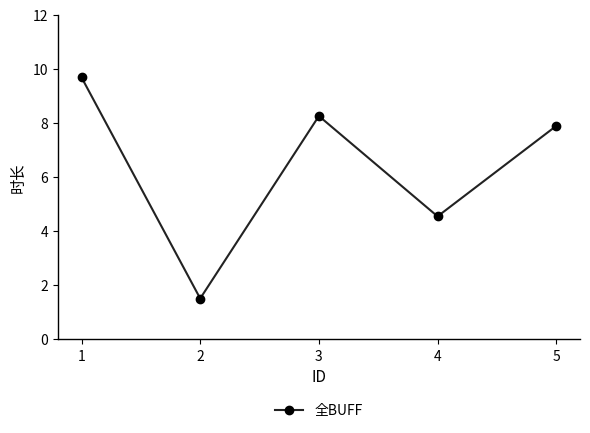

How many interior local peaks (higher than both neighbors) does the data have?

1